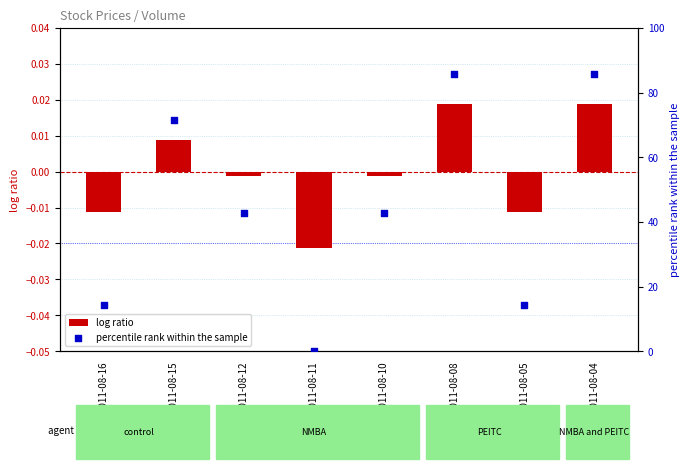

Which series reaches the maximum Y coordinate?

percentile rank within the sample